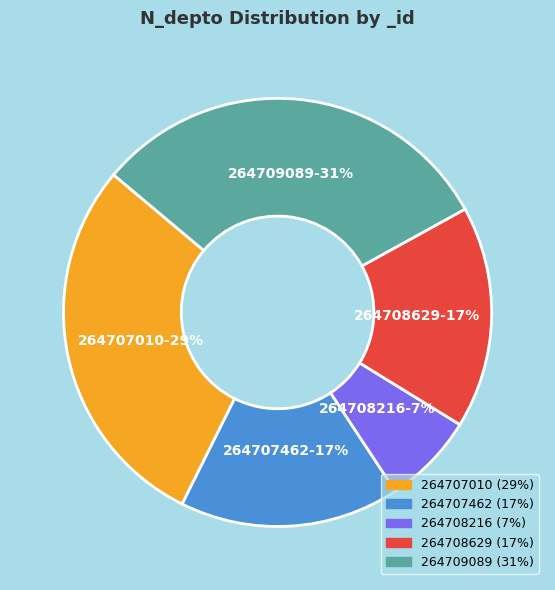

Which slice is the largest?

264709089